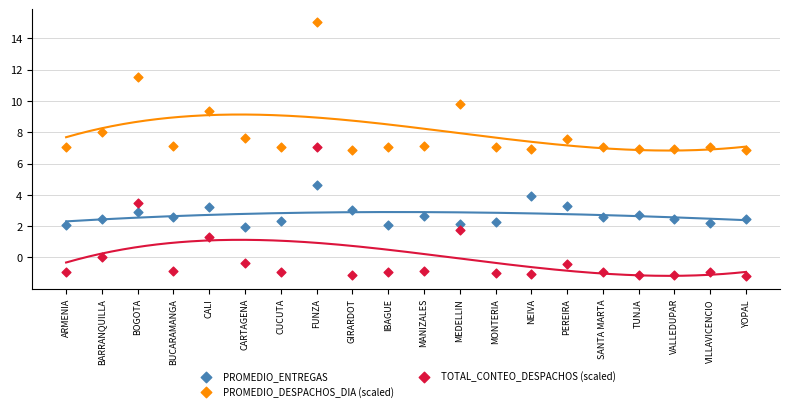

Which series contains the lowest Y value?

TOTAL_CONTEO_DESPACHOS (scaled)